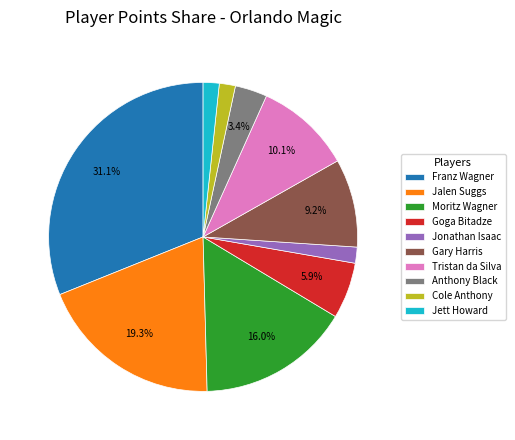

Combined, what portion of the pie is Goga Bitadze and Franz Wagner?

37.0%